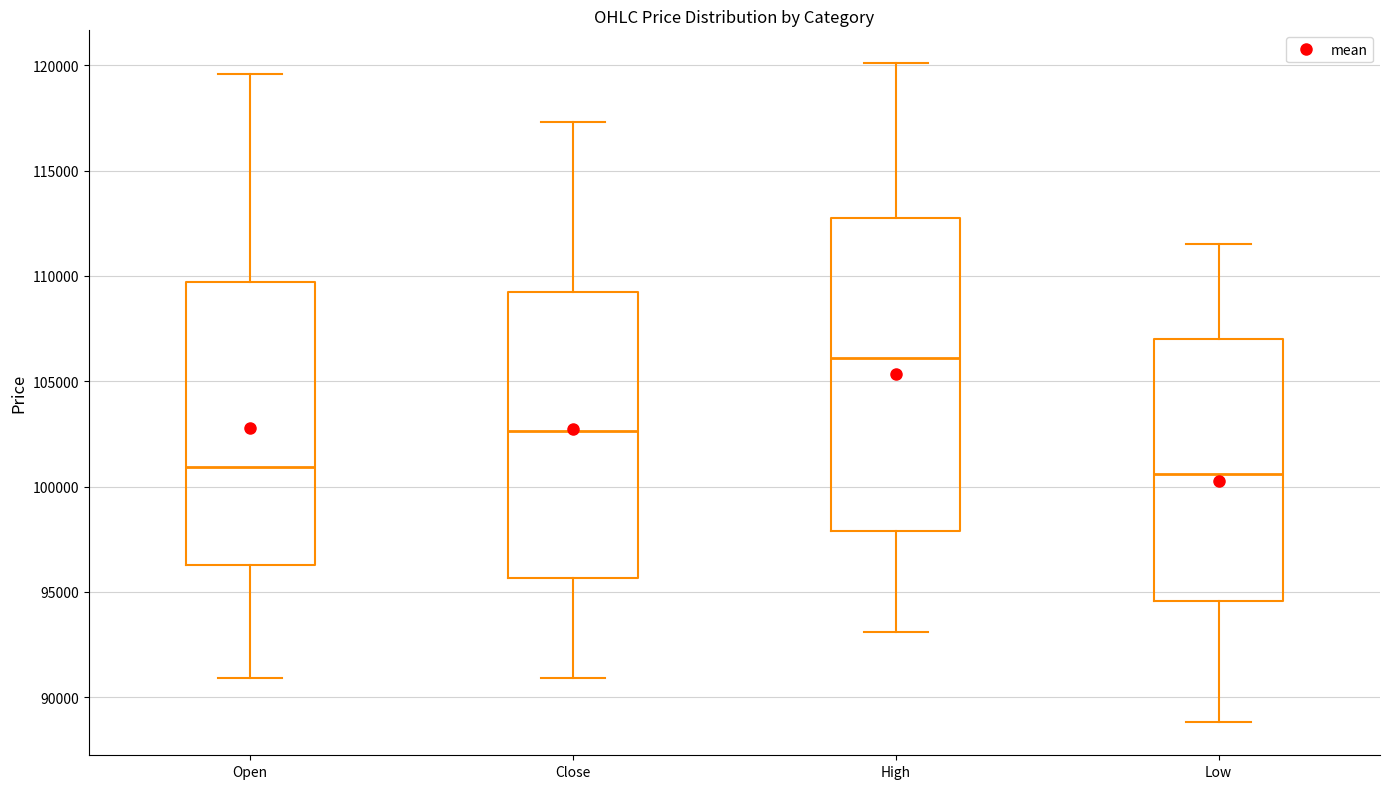

Comparing the boxes themselves (not the whiskers), which one is the tallest?

High